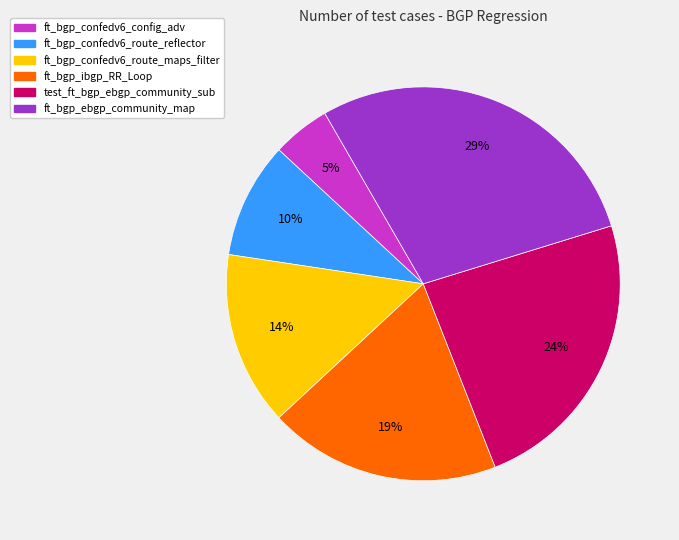

To the nearest percent, what portion does ft_bgp_confedv6_route_maps_filter represent?

14%